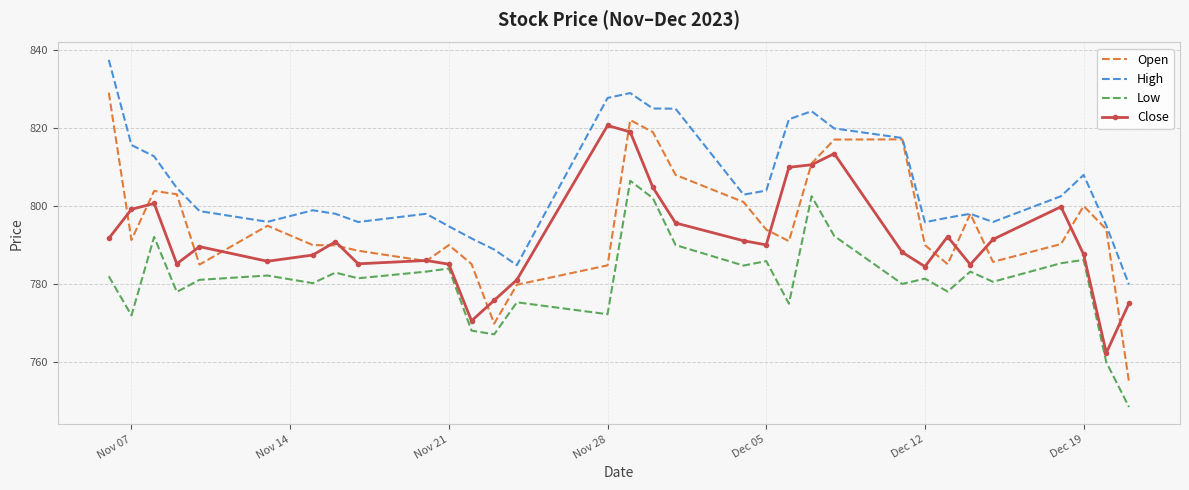

What are all the series names shown in the legend?

Open, High, Low, Close